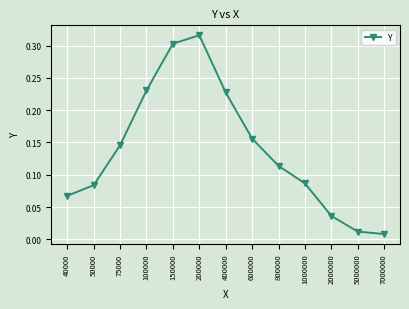

What is the sum of all values?

1.8